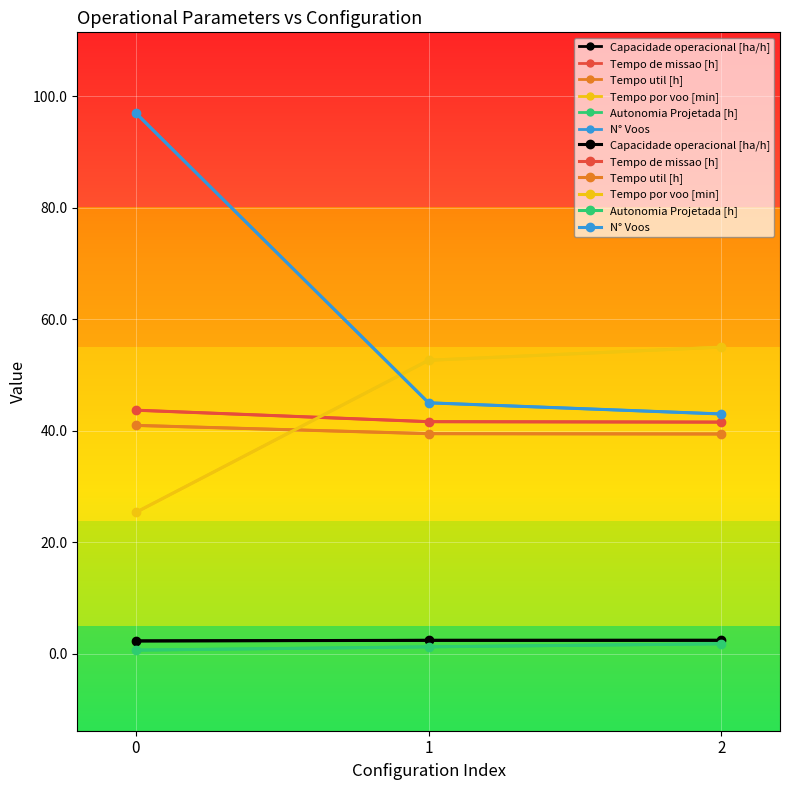

What is the sum of all Autonomia Projetada [h] values?

3.6